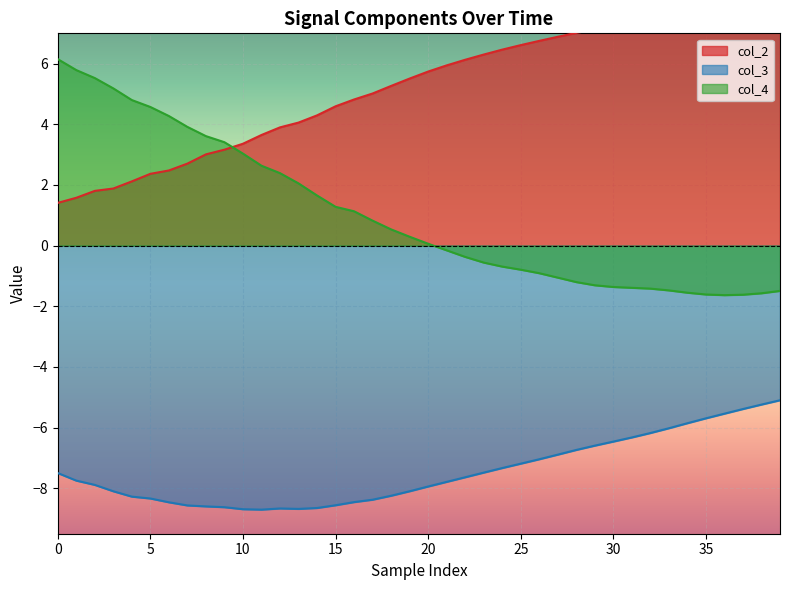

True or false: col_3 and col_4 intersect in this chart.

False